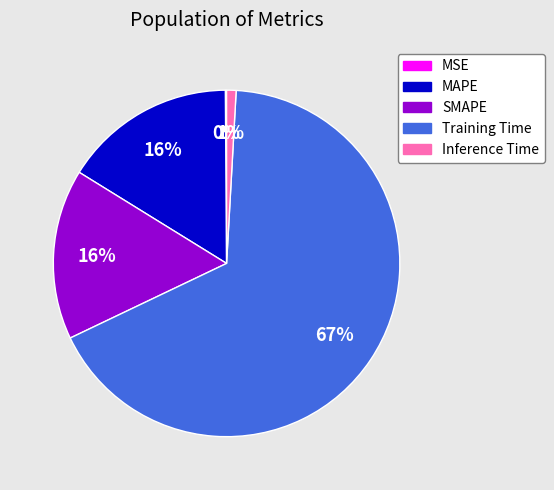

To the nearest percent, what is the combined percentage of SMAPE and Inference Time?

17%